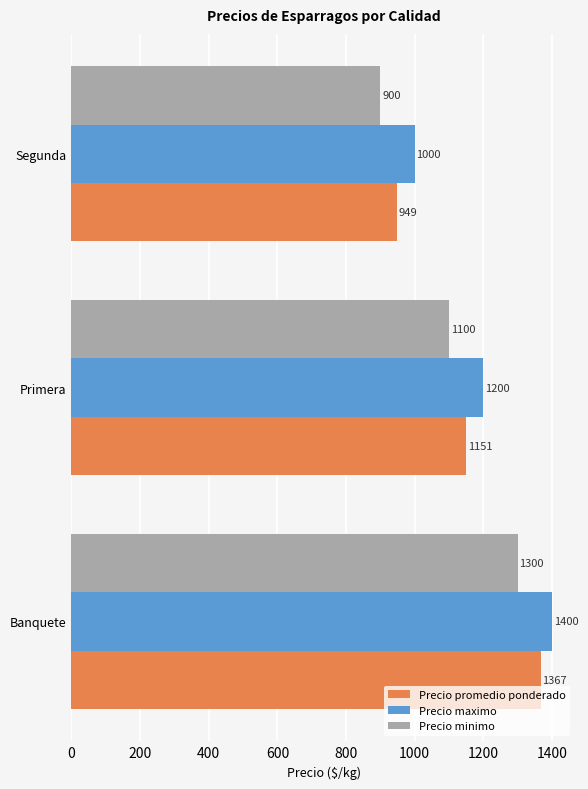

Rank the categories by Precio maximo value from lowest to highest.

Segunda, Primera, Banquete